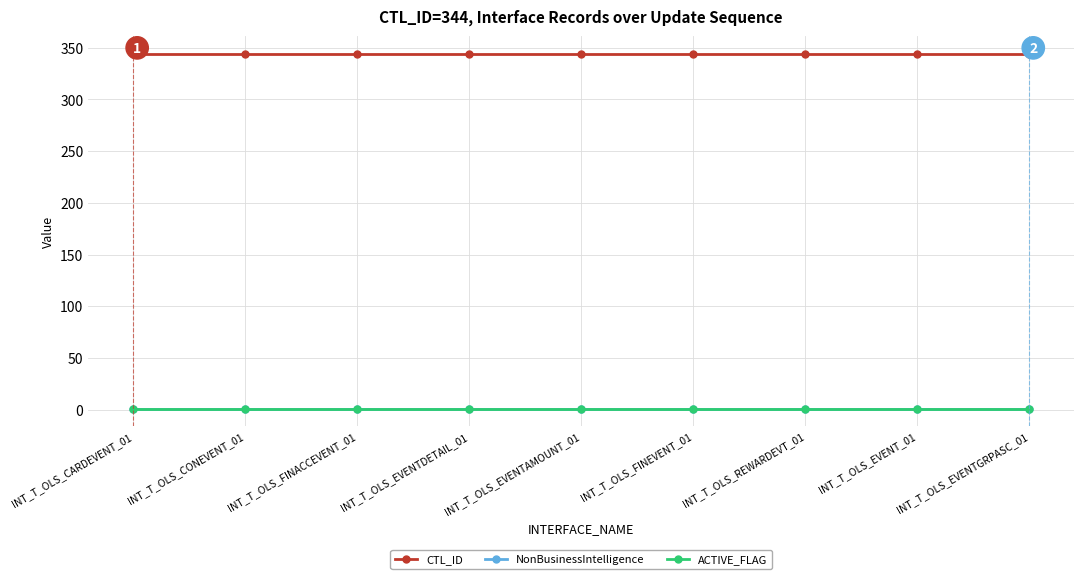

True or false: NonBusinessIntelligence and ACTIVE_FLAG intersect in this chart.

False